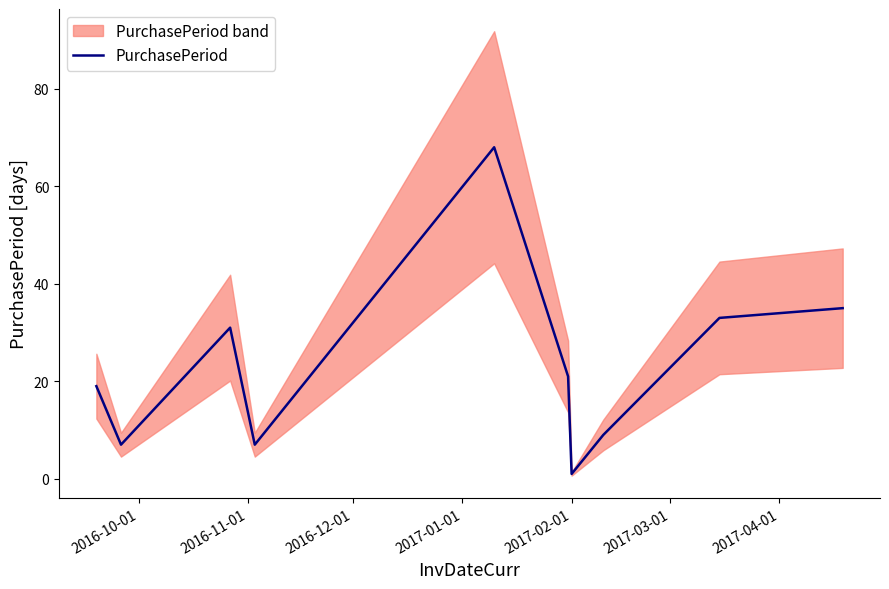

What is the greatest value displayed?

68